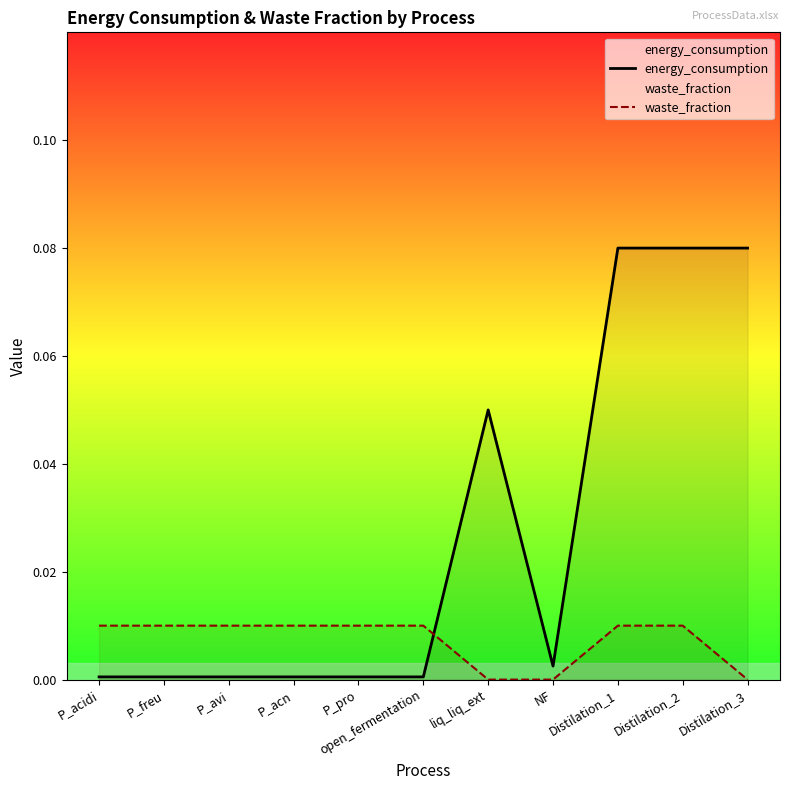

Does the chart display data point markers on the line(s)?

No